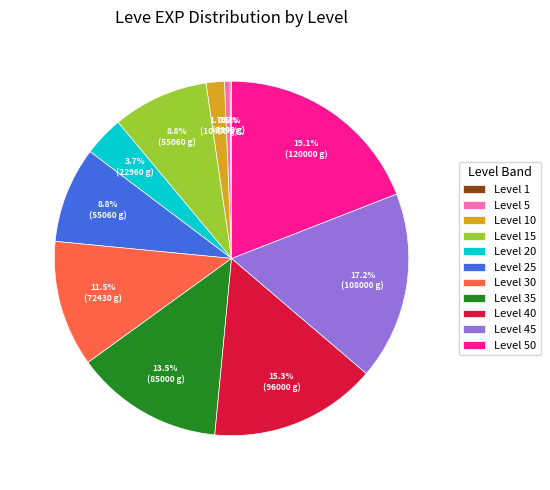

Between Level 25 and Level 35, which is larger?

Level 35